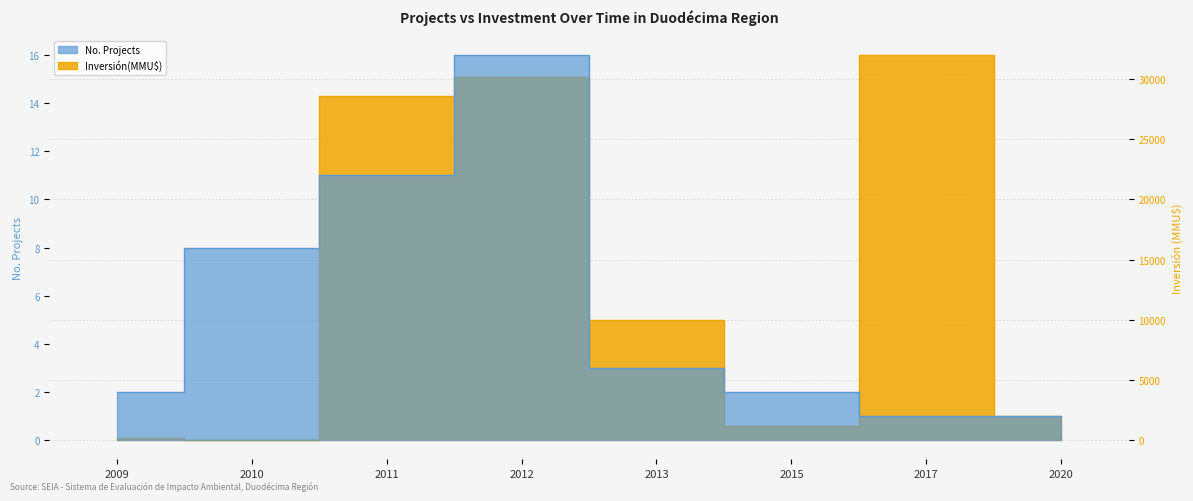

Where is the first local maximum for No. Projects?

2012